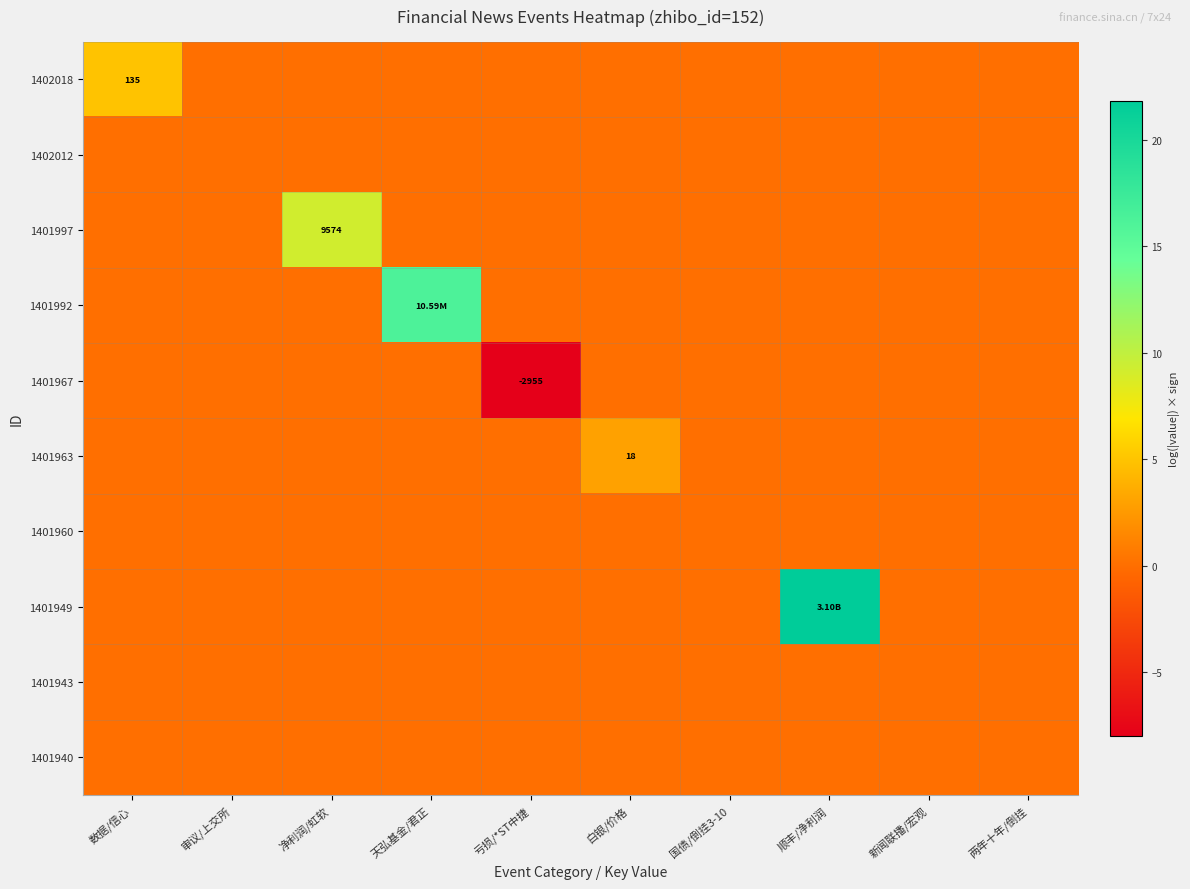

What is the total value across all series at 顺丰/净利润?

21.9